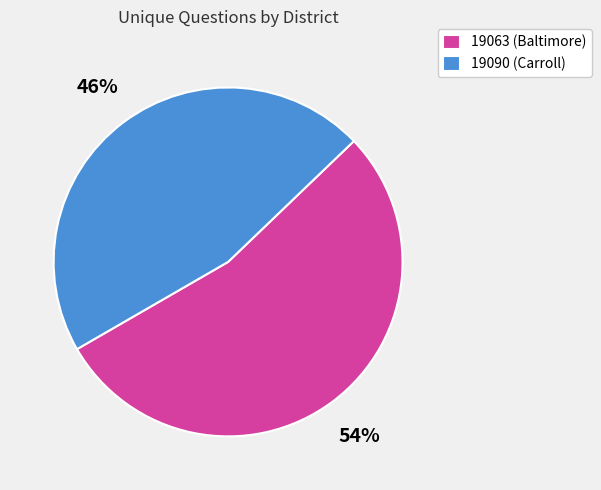

Do 19090 (Carroll) and 19063 (Baltimore) together represent more than half of the pie?

Yes